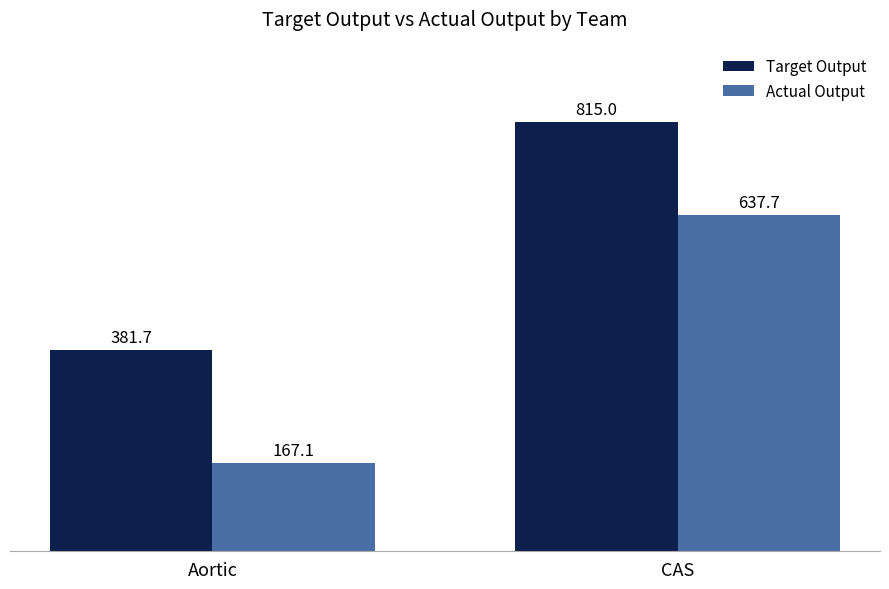

At which label does Actual Output reach its minimum?

Aortic